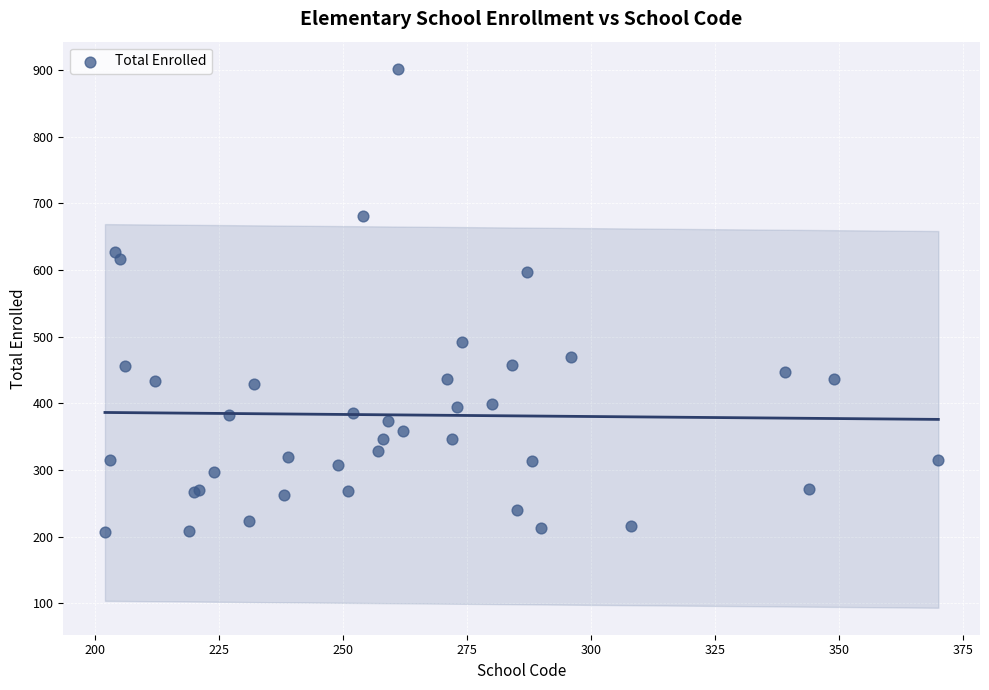

What Y value in the scatter plot is closest to 554?

597